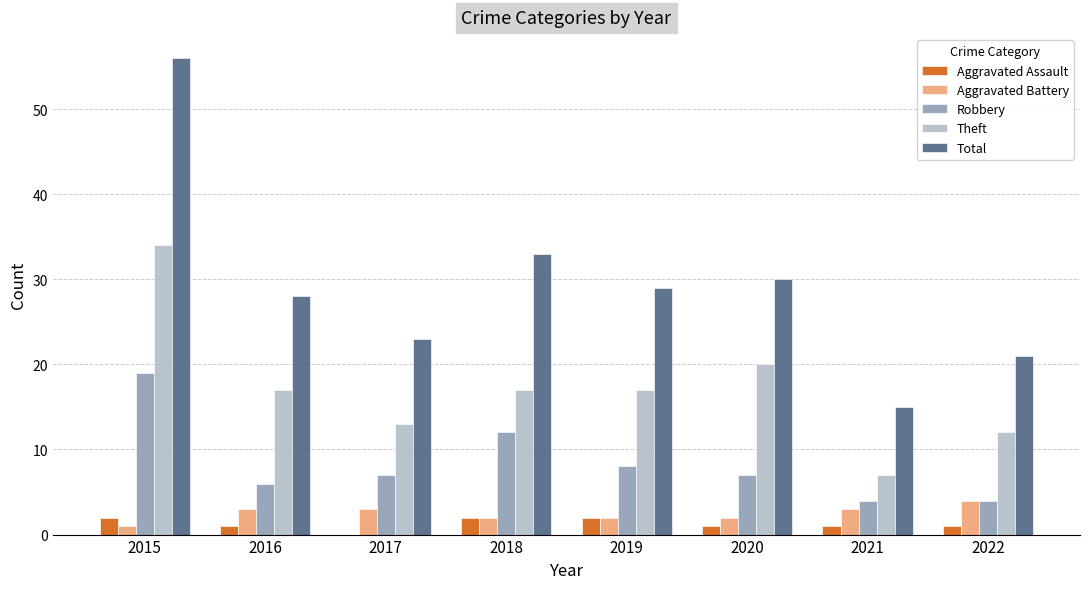

At which label is Robbery closest to 11?

2018